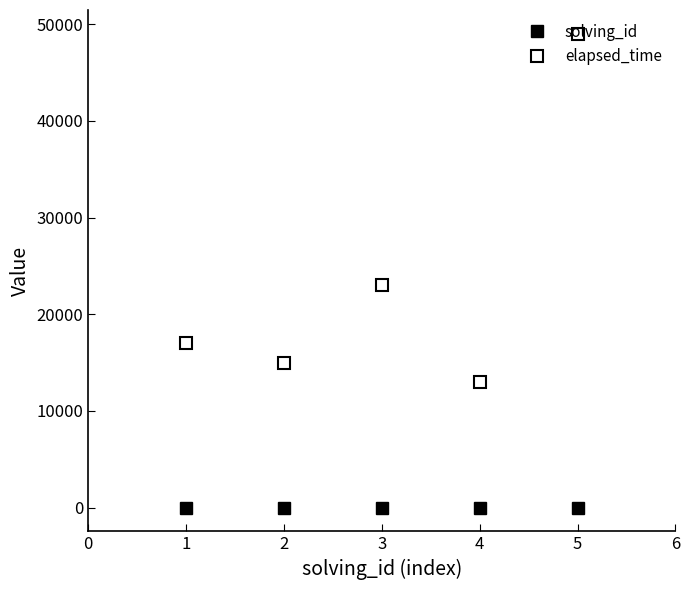

Between 2 and 3, which series saw the biggest shift?

elapsed_time